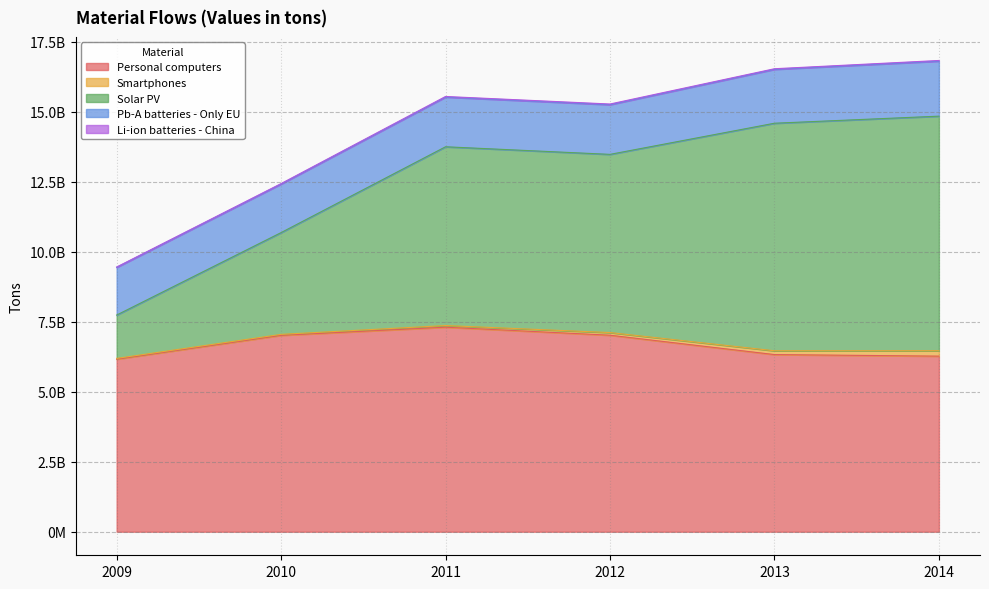

Does the chart have visible grid lines?

Yes